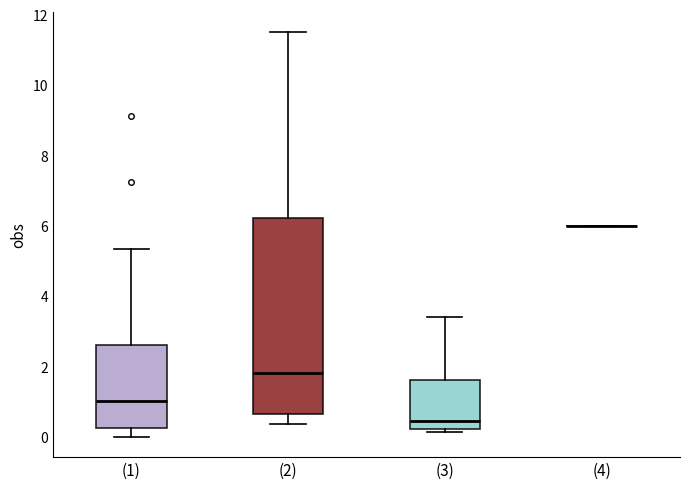

Reading left to right, read every box against the y-axis: the position of its median line, the range the box covers, and the ends of its whiskers. The values are not printed on the chart, so give them approximately, as read against the axis.

(1): median 1.0, box 0.2 to 2.6, whiskers 0.0 to 5.4
(2): median 1.8, box 0.6 to 6.2, whiskers 0.4 to 11.4
(3): median 0.4, box 0.2 to 1.6, whiskers 0.2 (just below the box's lower edge) to 3.4
(4): box collapsed to a line at 6.0, whiskers 6.0 to 6.0